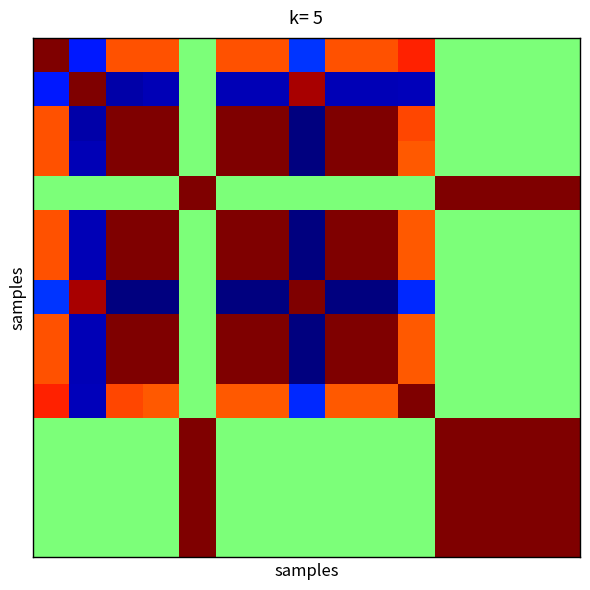

At how many categories does at least one series exceed 0?

15